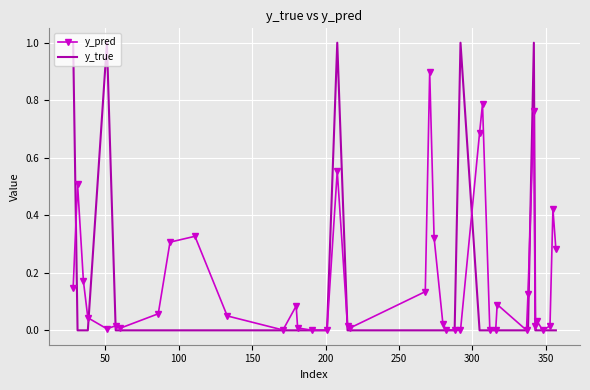

List the series in order of their peak value, highest first.

y_true, y_pred